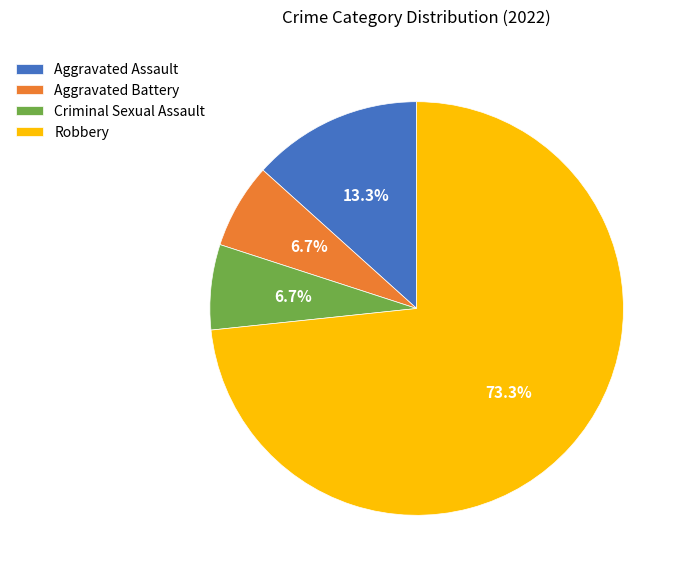

What is the ratio of the value at Aggravated Battery to the value at Aggravated Assault?

0.5